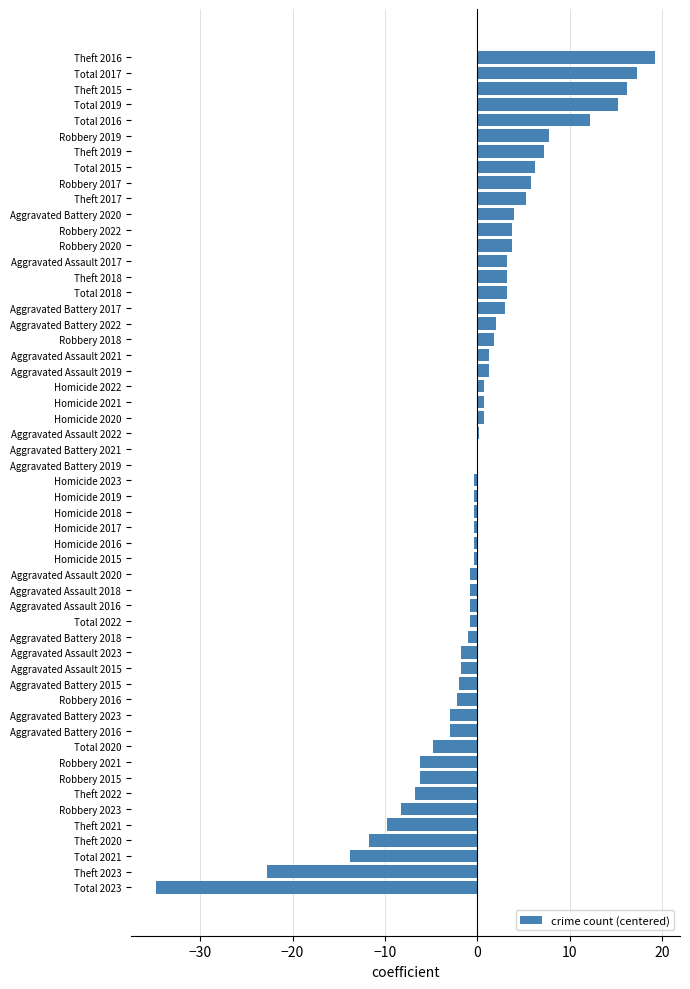

Read the value at Aggravated Assault 2021.

1.2